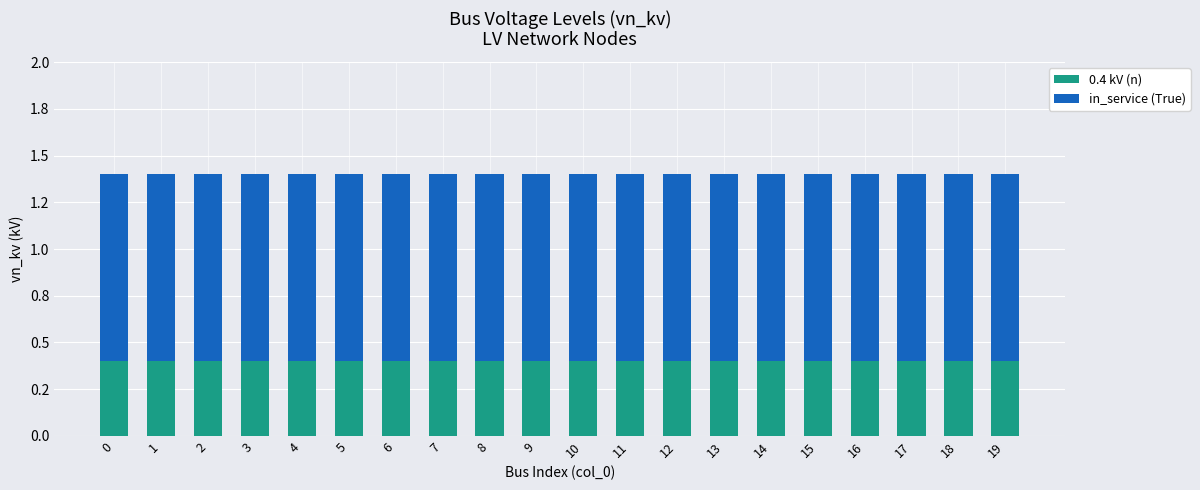

What are all the series names shown in the legend?

0.4 kV (n), in_service (True)